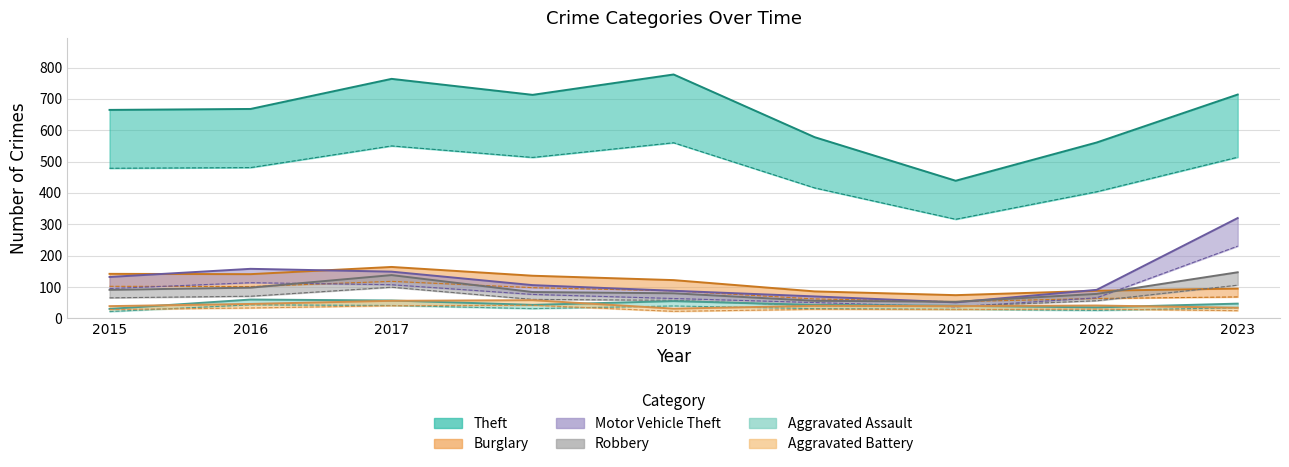

Between 2020 and 2021, which series saw the biggest shift?

Theft